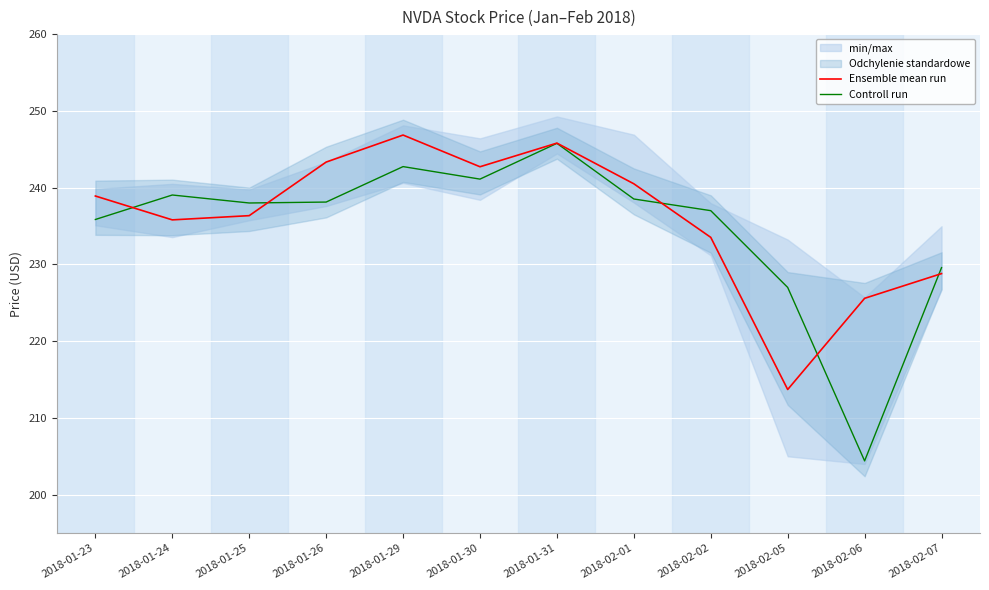

How many values in the Ensemble mean run series exceed 238?

6